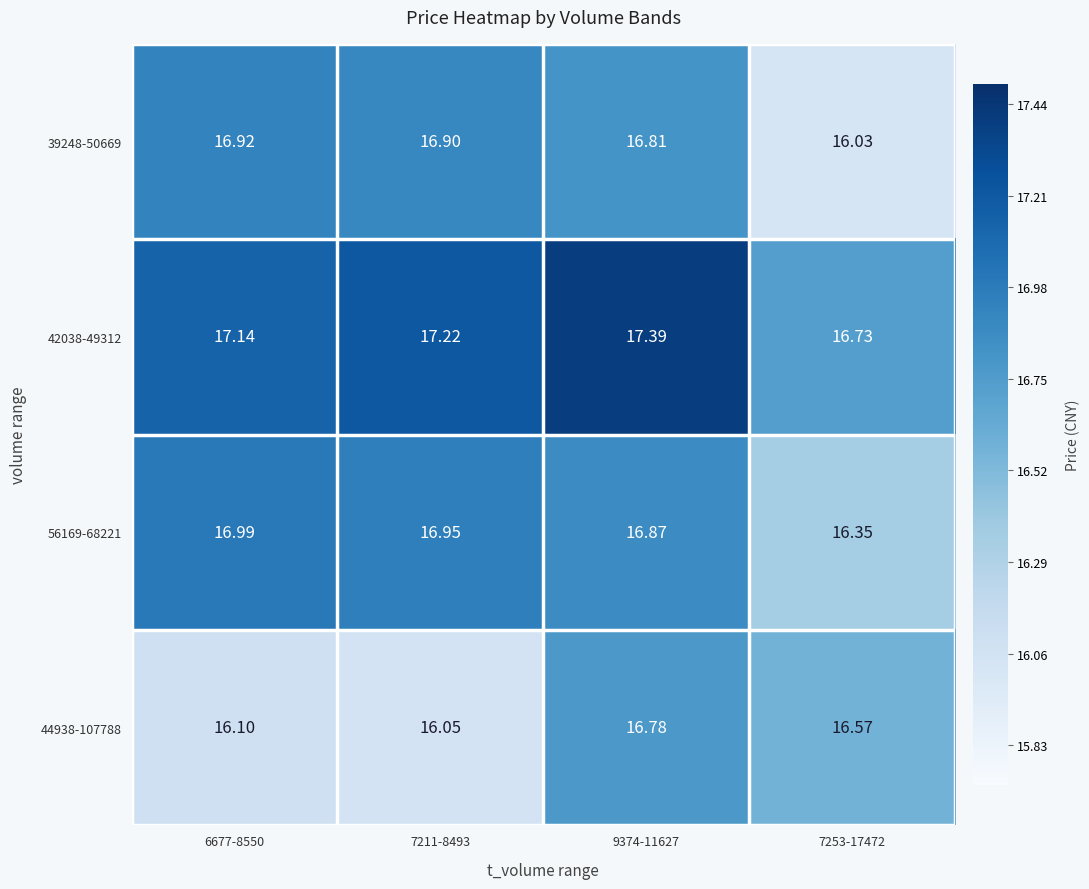

How many values in the 42038-49312 series are below 17?

1